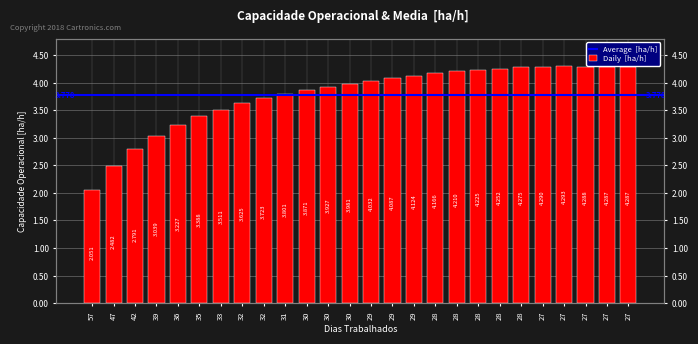

What is the value of the 5th bar from the left?

3.2